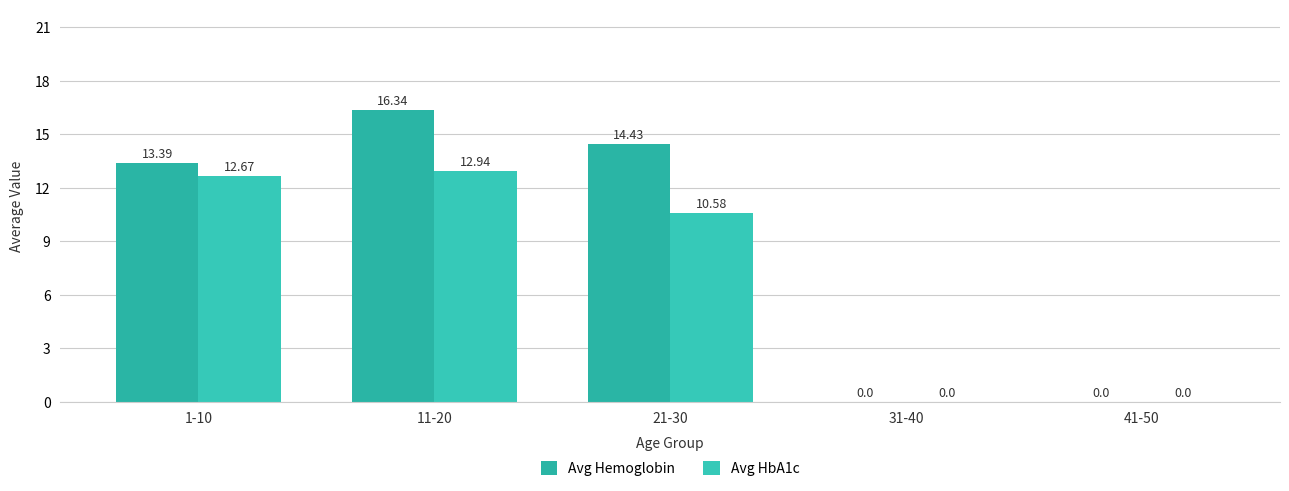

At which label is Avg Hemoglobin closest to 8?

1-10